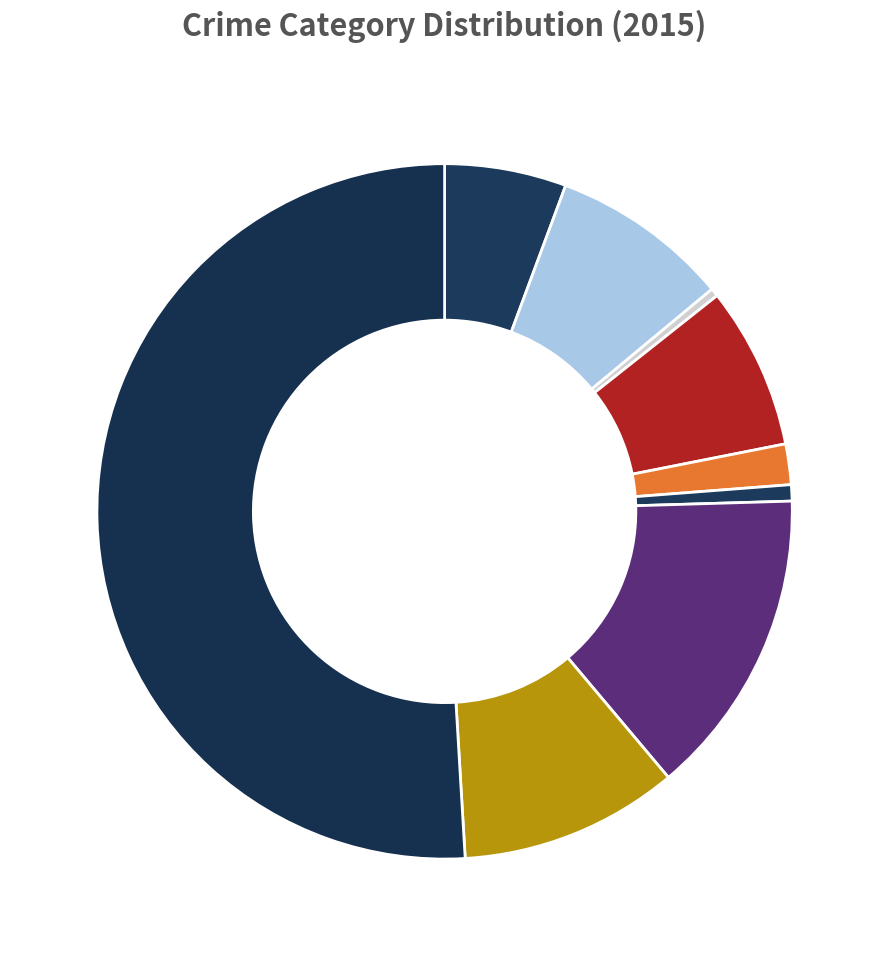

How many segments does this pie chart have?

9